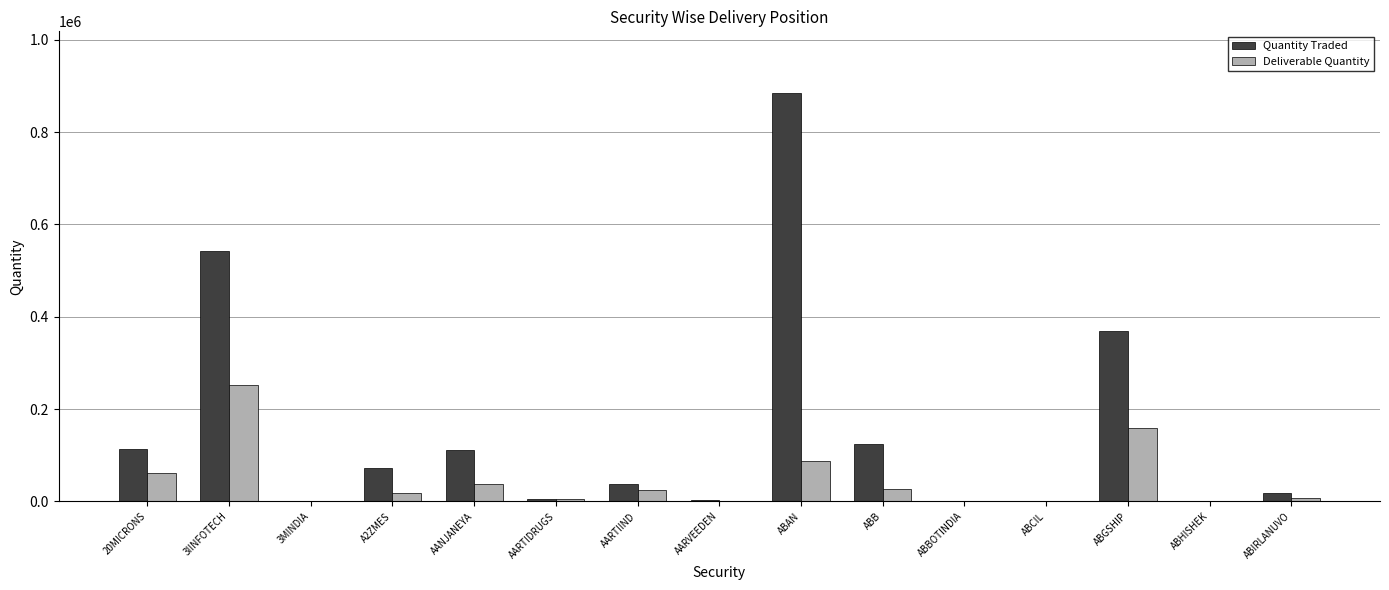

The value of Deliverable Quantity at ABB is 27568. True or false?

True